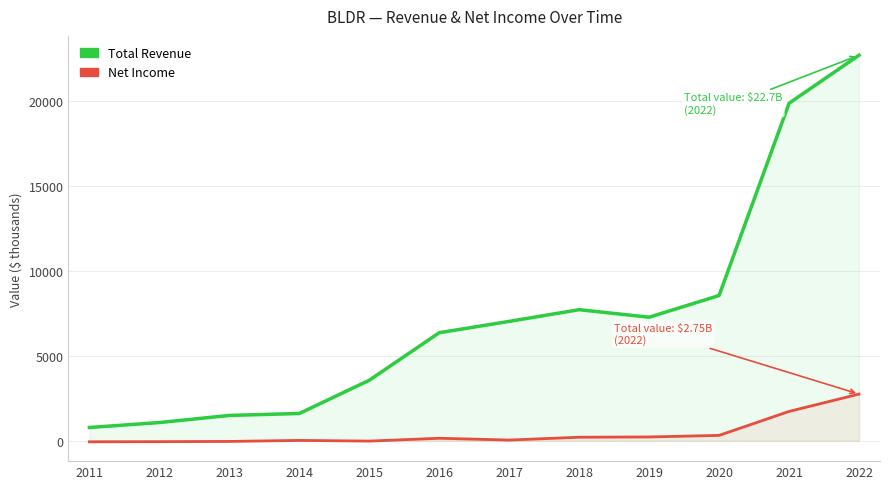

What is the lowest value of the Net Income series?

-65.0